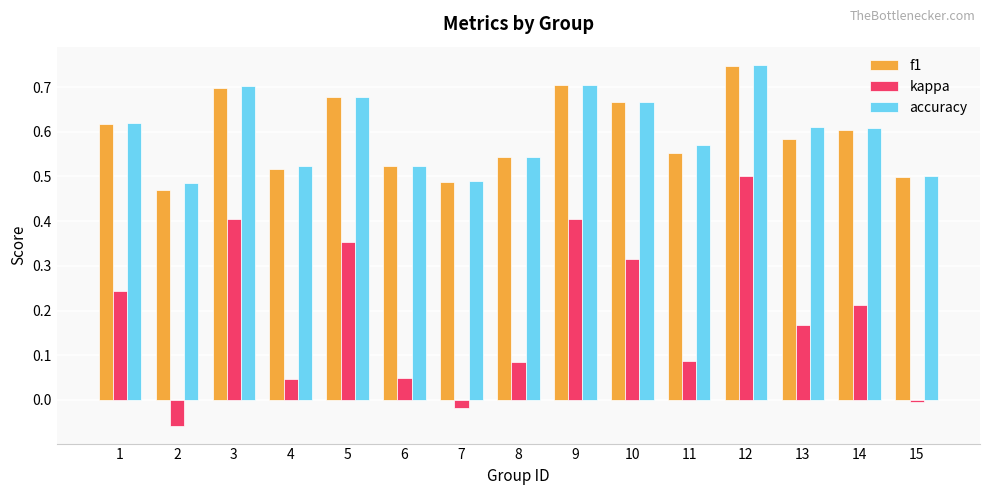

At which category is the sum across all series the highest?

12